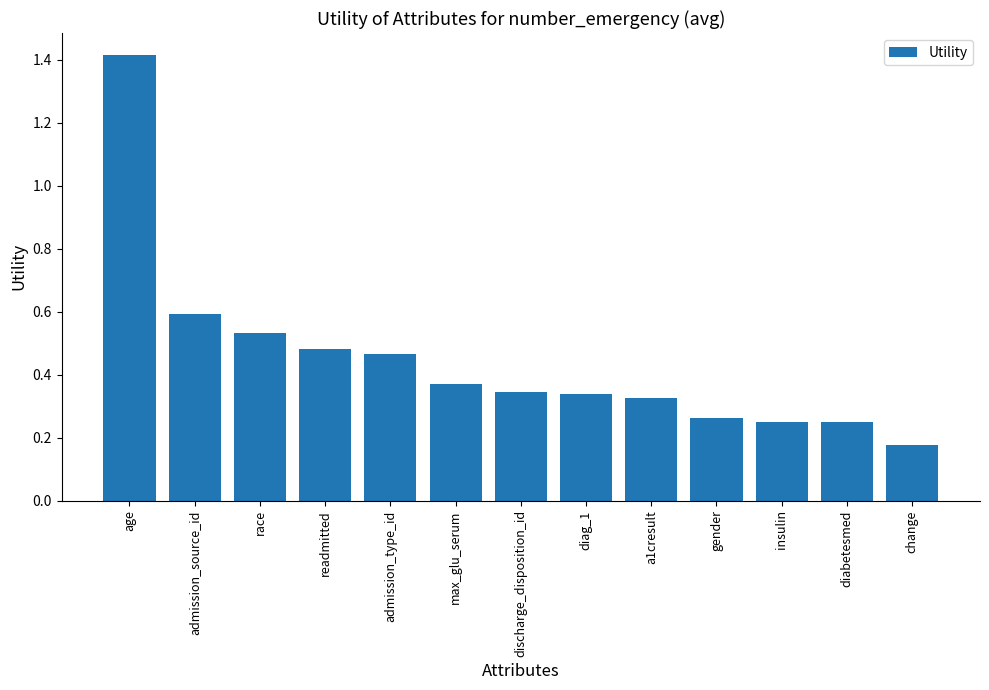

True or false: the data shows 1.4 at age.

True